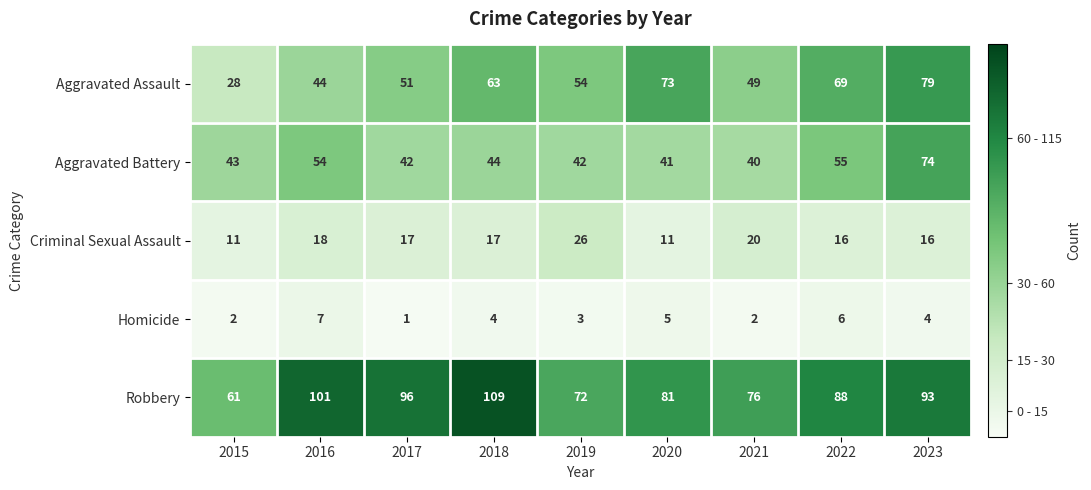

True or false: Aggravated Battery has a value of 20 at 2023.

False